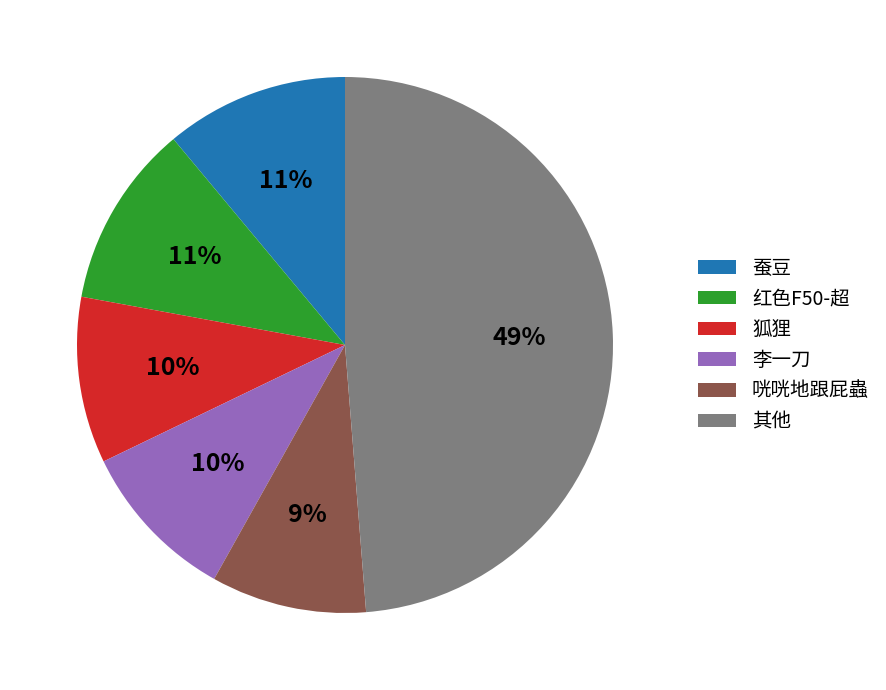

To the nearest percent, what is the average slice percentage?

17%